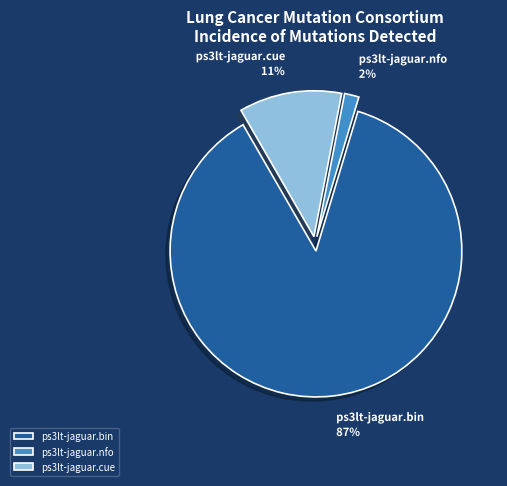

To the nearest percent, what is the combined percentage of ps3lt-jaguar.cue and ps3lt-jaguar.bin?

98%